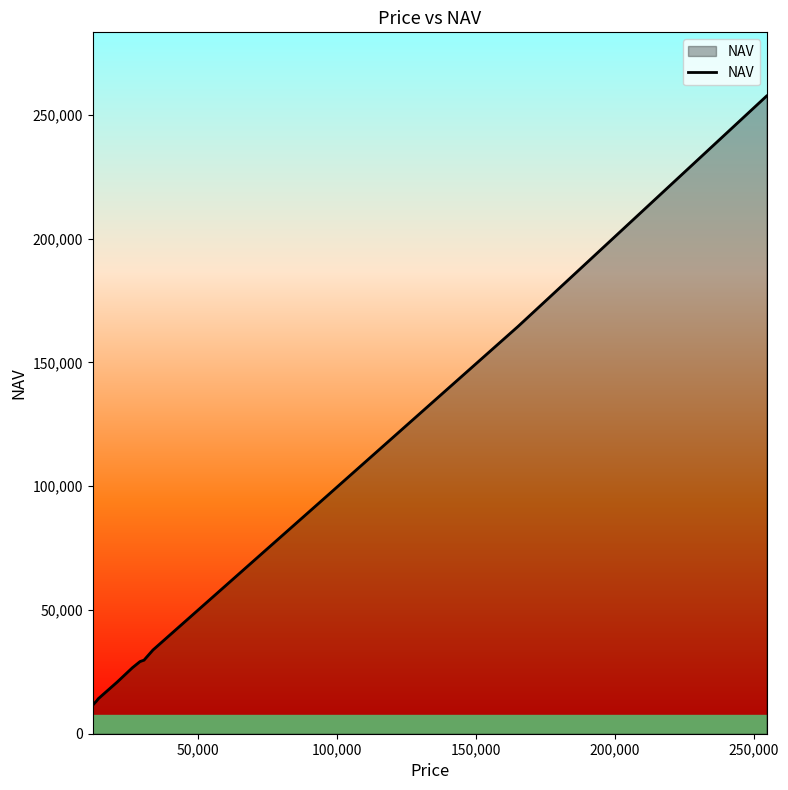

What is the maximum value shown in the chart?

257586